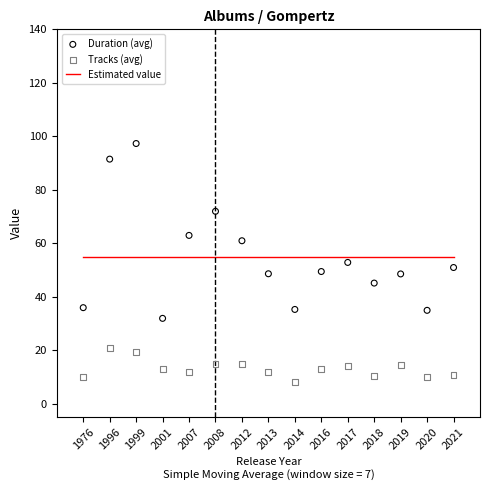

Is the value of Tracks (avg) at 2017 greater than the value of Duration (avg) at 2017?

No